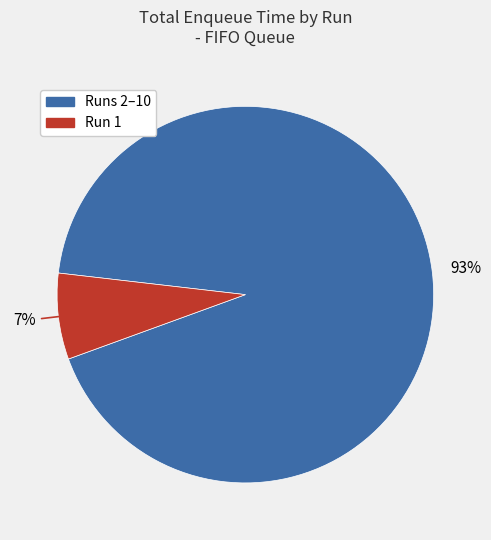

To the nearest percent, what is the average slice percentage?

50%